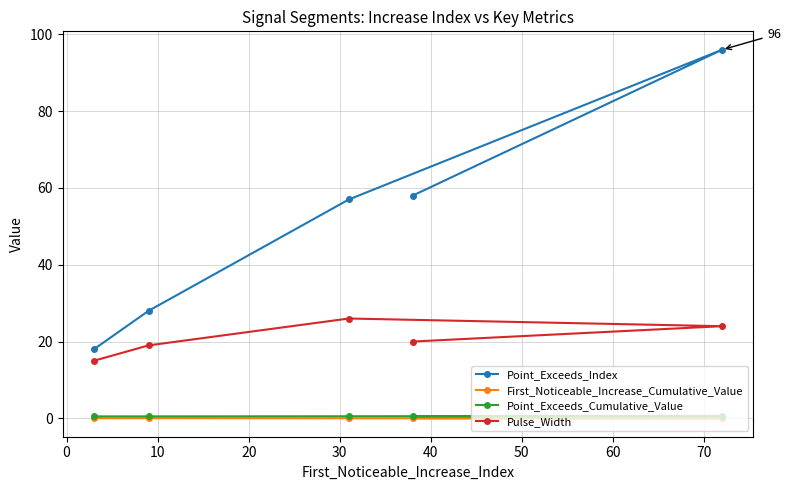

What is the lowest value of the Point_Exceeds_Index series?

18.0